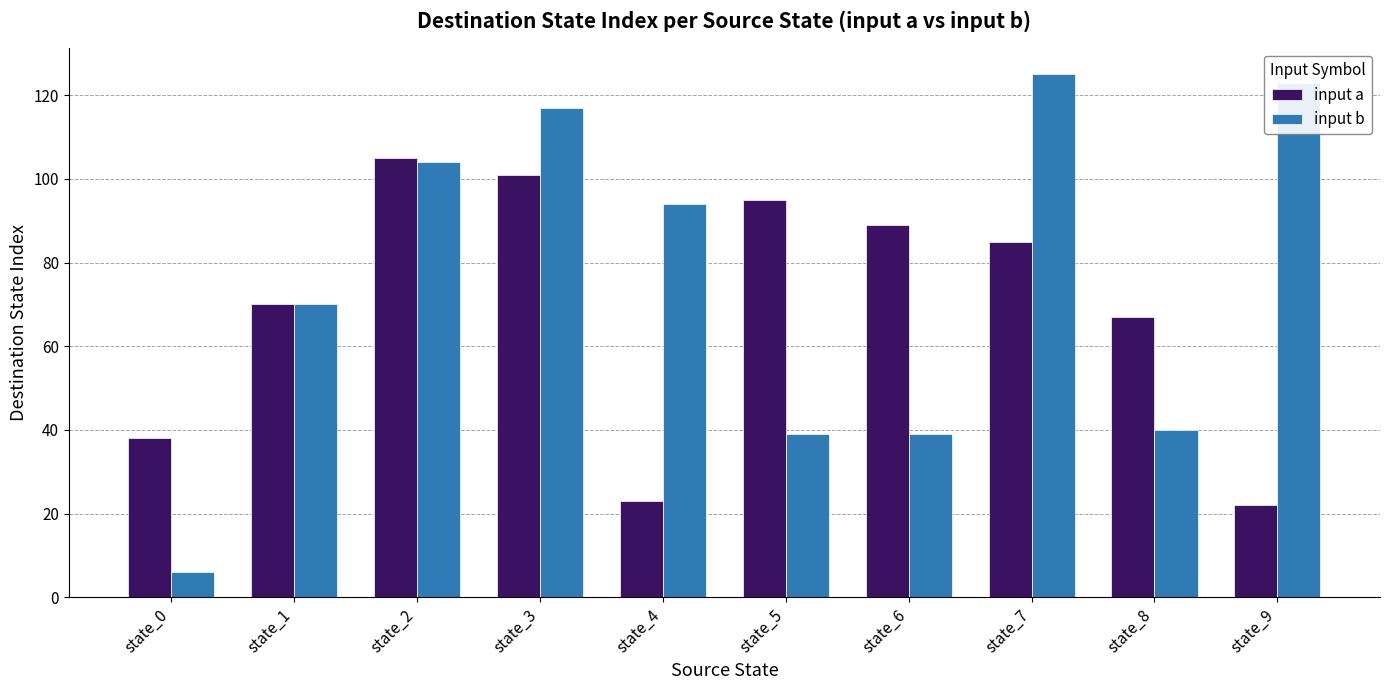

Which series has the largest range (max minus min)?

input b